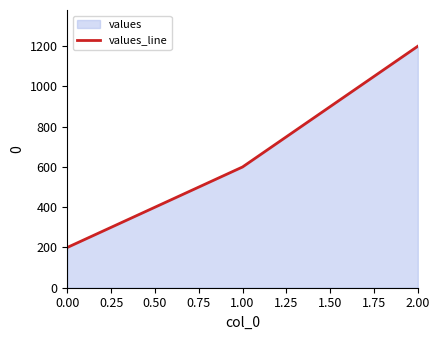

What is the difference between the maximum and second lowest values?

600